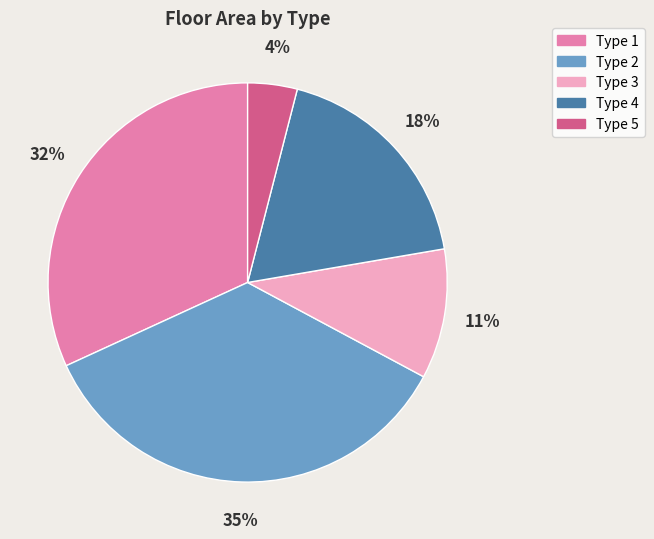

True or false: Type 2 accounts for 49% of the total.

False